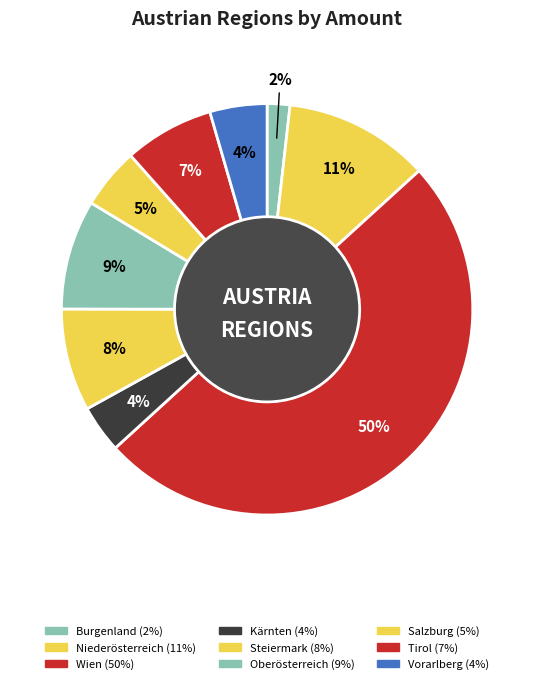

To the nearest percent, what percentage of the pie is Oberösterreich?

9%